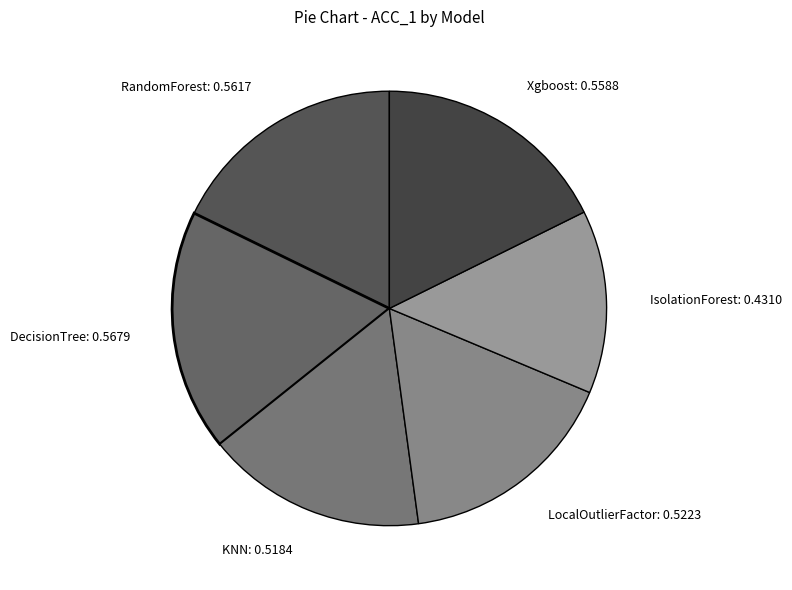

Is the sum of RandomForest: 0.5617 and LocalOutlierFactor: 0.5223 greater than half?

No